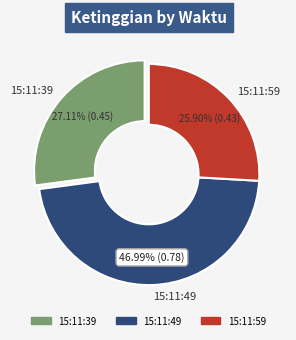

Combined, do 15:11:39 and 15:11:49 account for over 50%?

Yes